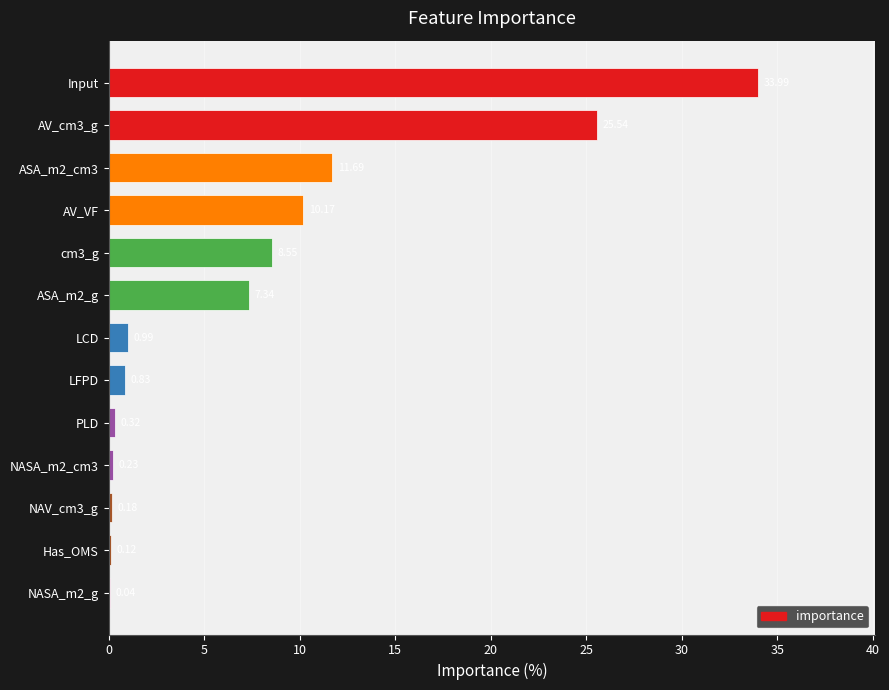

Which label corresponds to the largest value in the chart?

Input